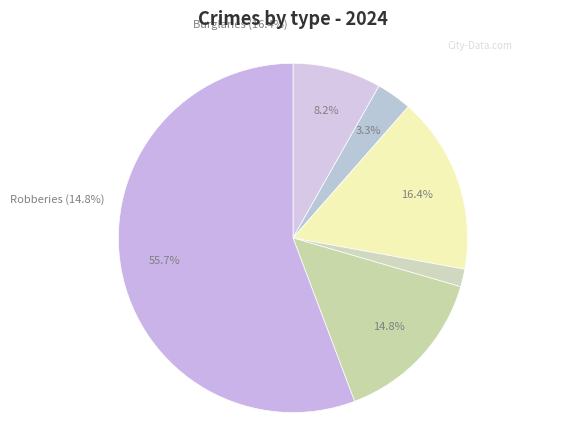

To the nearest percent, what is the difference between the largest and smallest slice percentages?

54%